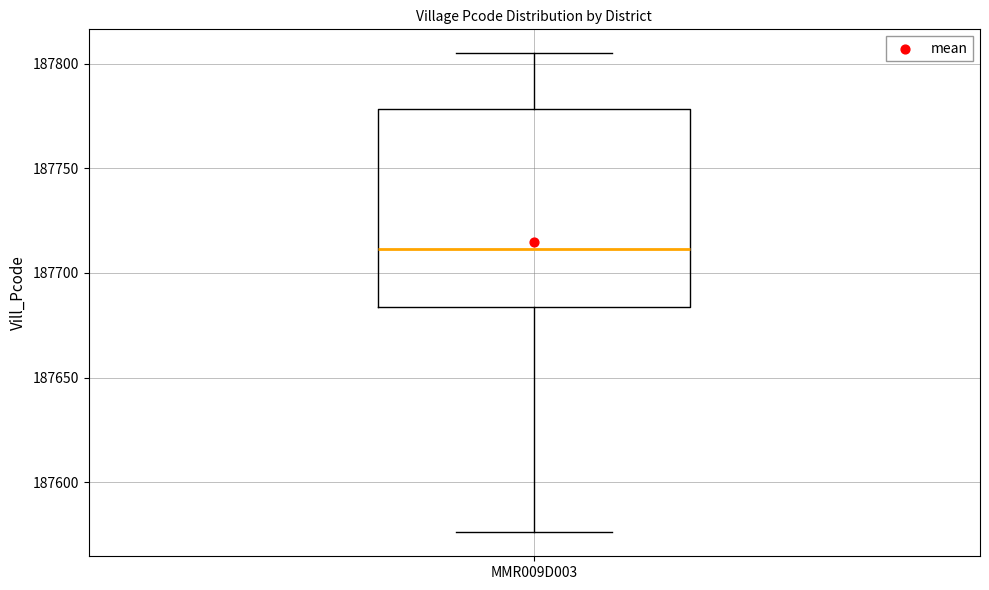

Transcribe this box plot: give where the median line is, the range the box spans, and where the two whiskers end, as read against the y-axis. The values are not printed on the chart, so give them approximately, as read against the axis.

median 187710, box 187685 to 187780, whiskers 187575 to 187805